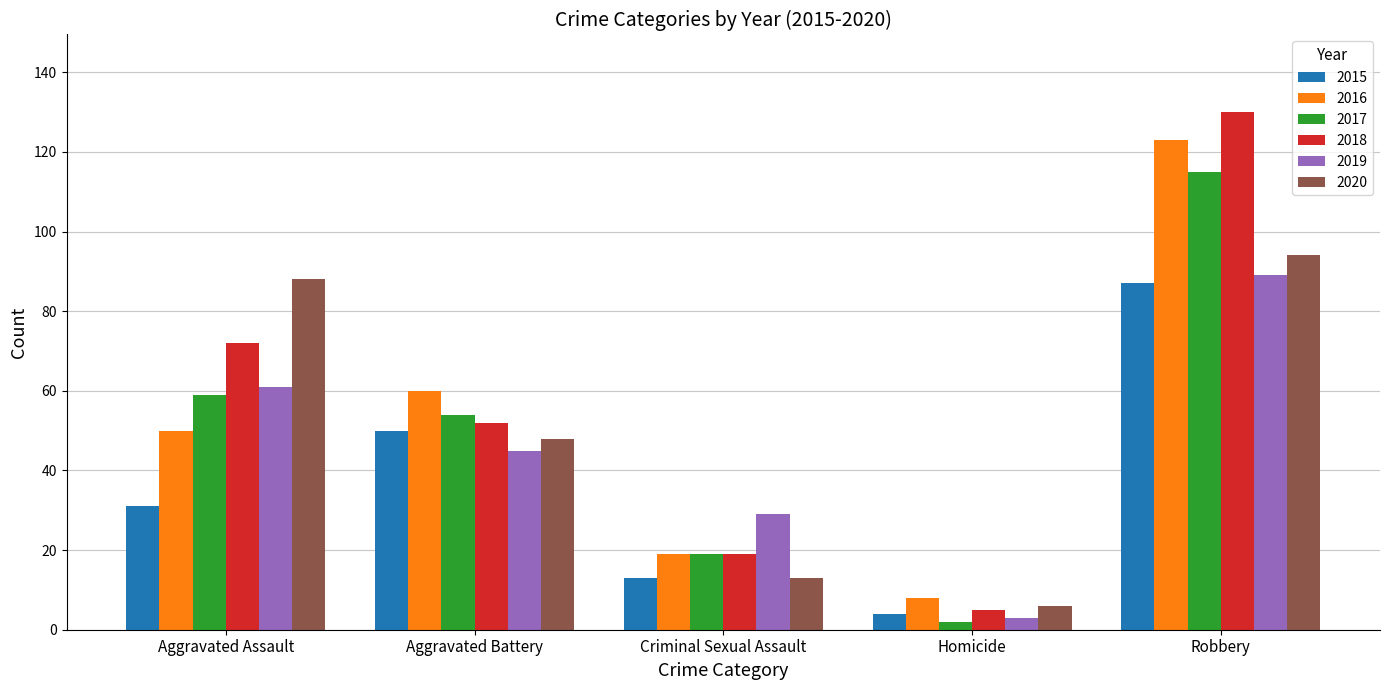

List the labels in order of 2018 value, largest first.

Robbery, Aggravated Assault, Aggravated Battery, Criminal Sexual Assault, Homicide